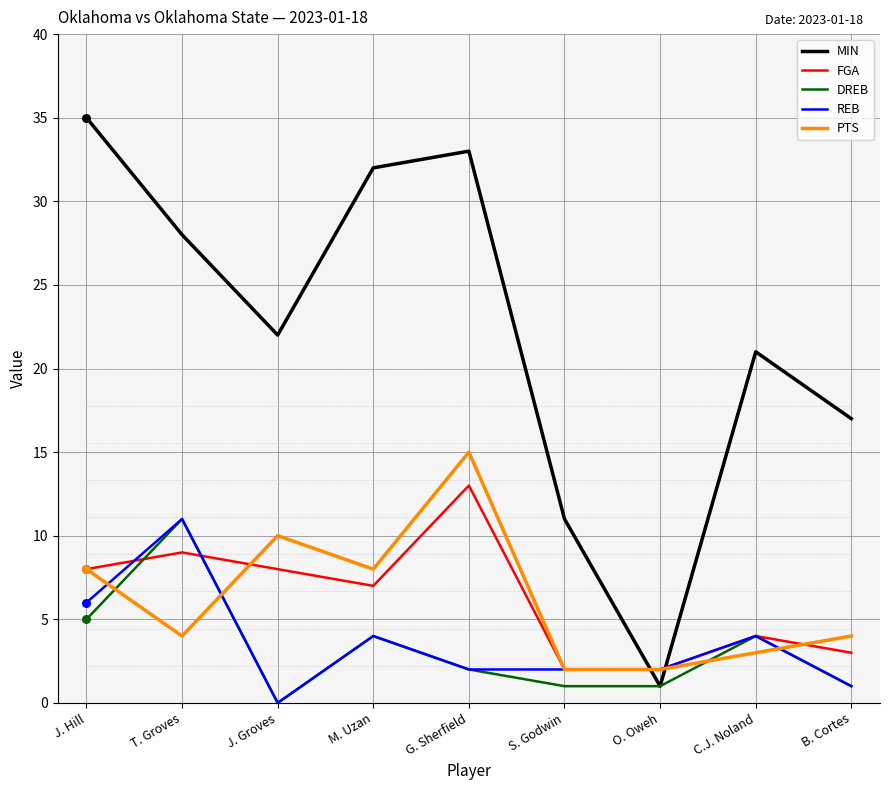

What are all the series names shown in the legend?

MIN, FGA, DREB, REB, PTS